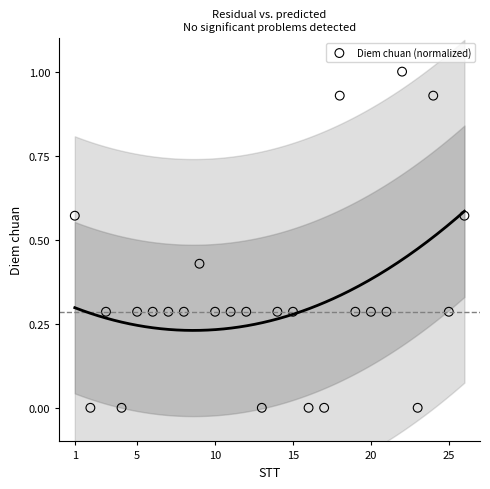

What is the range of X values (max minus min)?

25.0